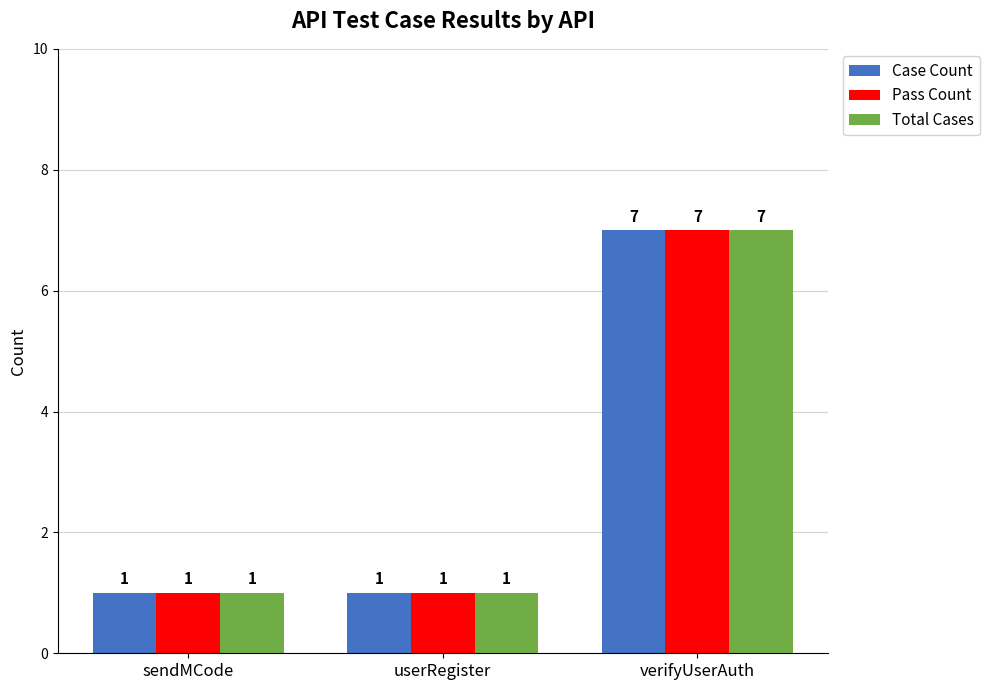

The Case Count series shows 7 at verifyUserAuth. True or false?

True